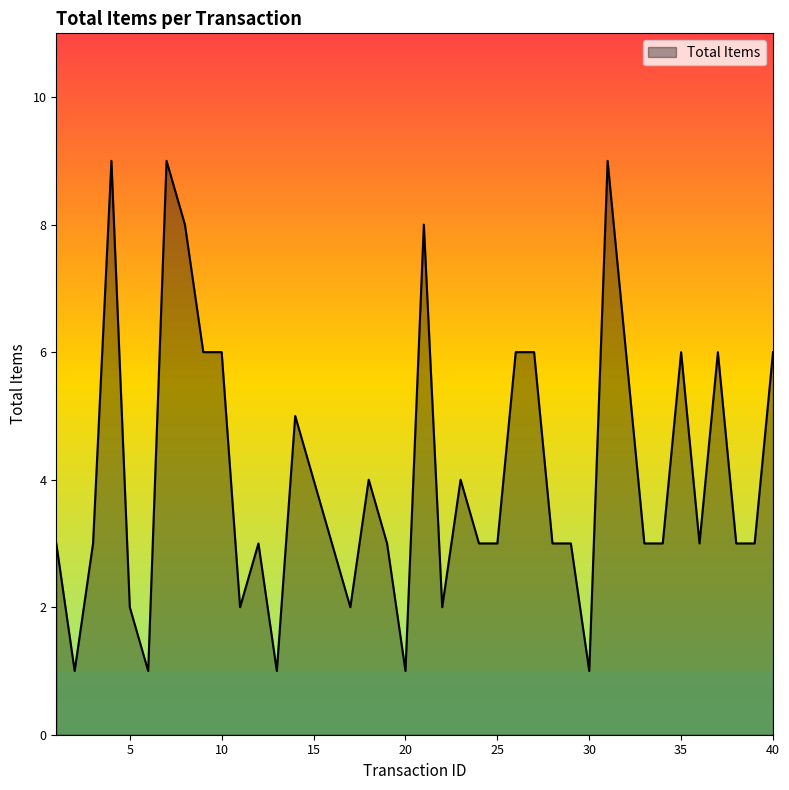

What is the maximum value shown in the chart?

9